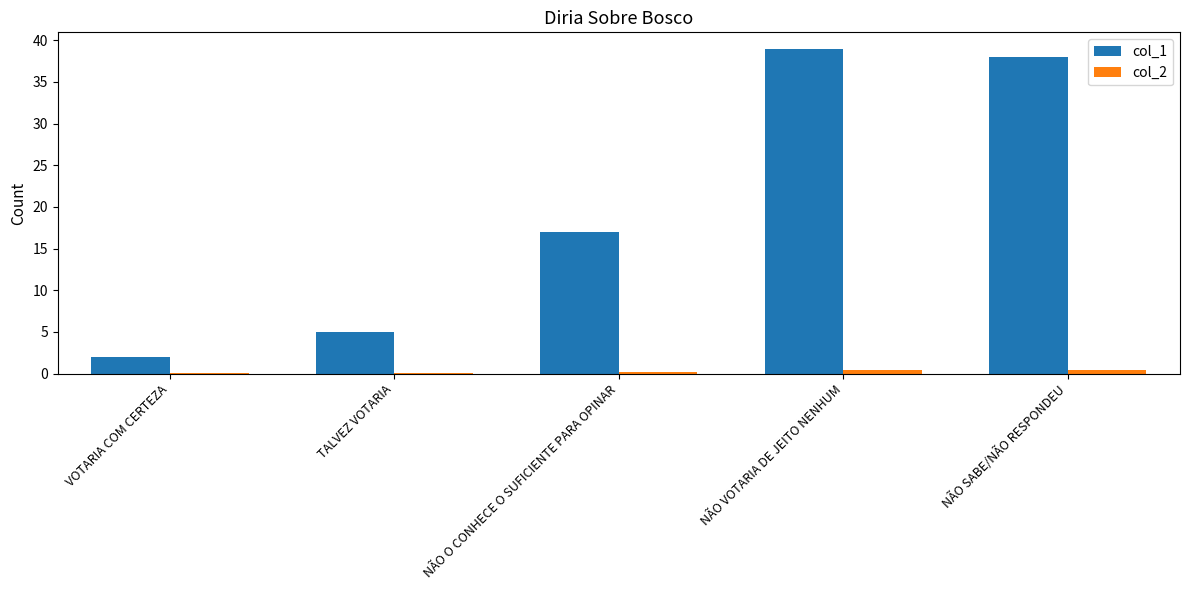

Which series changed the most between VOTARIA COM CERTEZA and NÃO VOTARIA DE JEITO NENHUM?

col_1